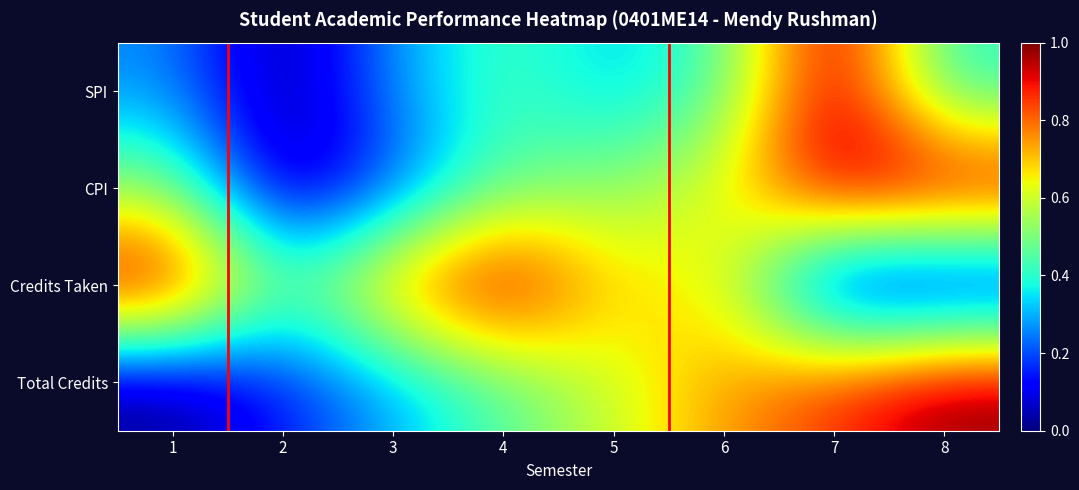

Reading right to left, what are all the values shown in this chart?

SPI: 8=0.4	7=1.0	6=0.4	5=0.3	4=0.4	3=0.3	2=0.0	1=0.3
CPI: 8=1.0	7=1.0	6=0.6	5=0.5	4=0.5	3=0.2	2=0.0	1=0.5
Credits Taken: 8=0.0	7=0.0	6=0.7	5=0.7	4=1.0	3=0.8	2=0.4	1=1.0
Total Credits: 8=1.0	7=0.9	6=0.7	5=0.6	4=0.4	3=0.3	2=0.1	1=0.0